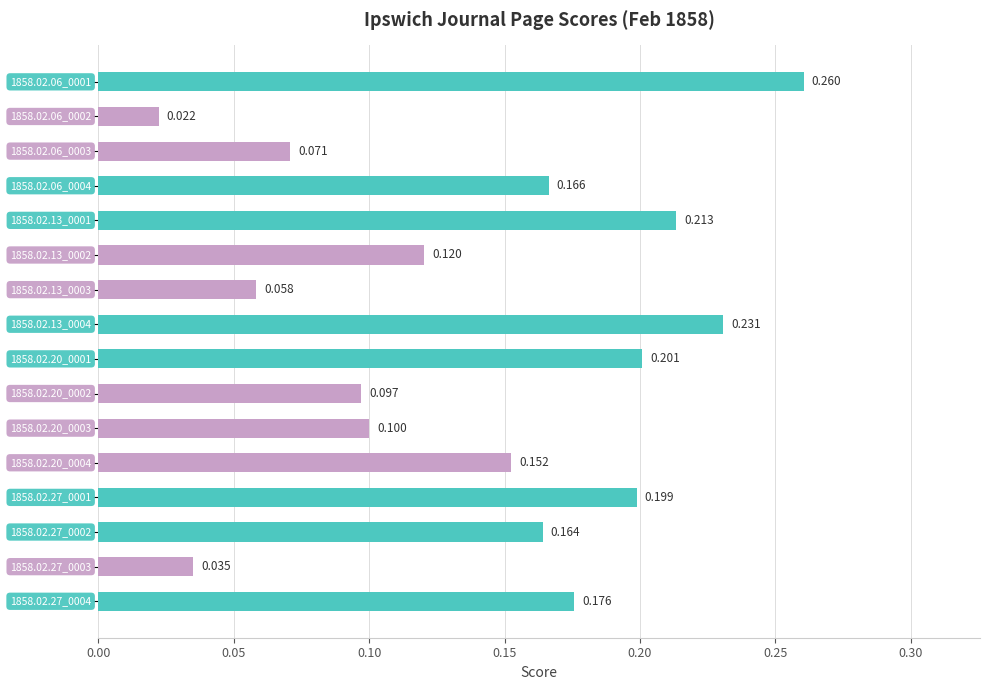

What is the sum of all values?

2.3